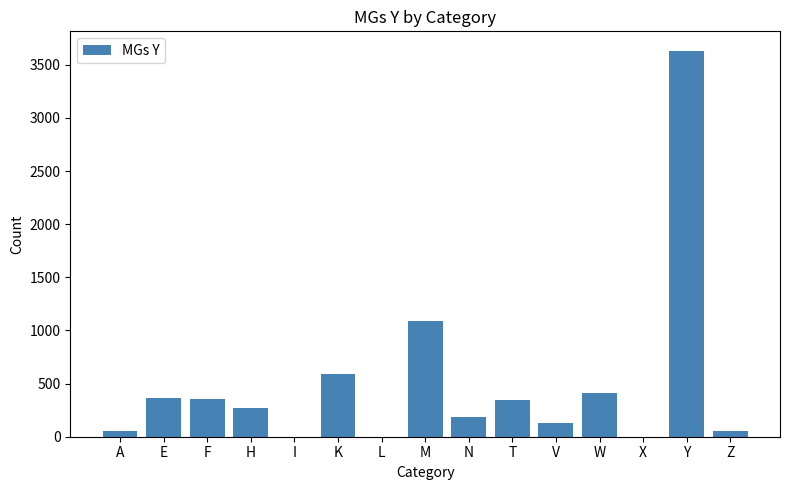

The value at F is 560. True or false?

False